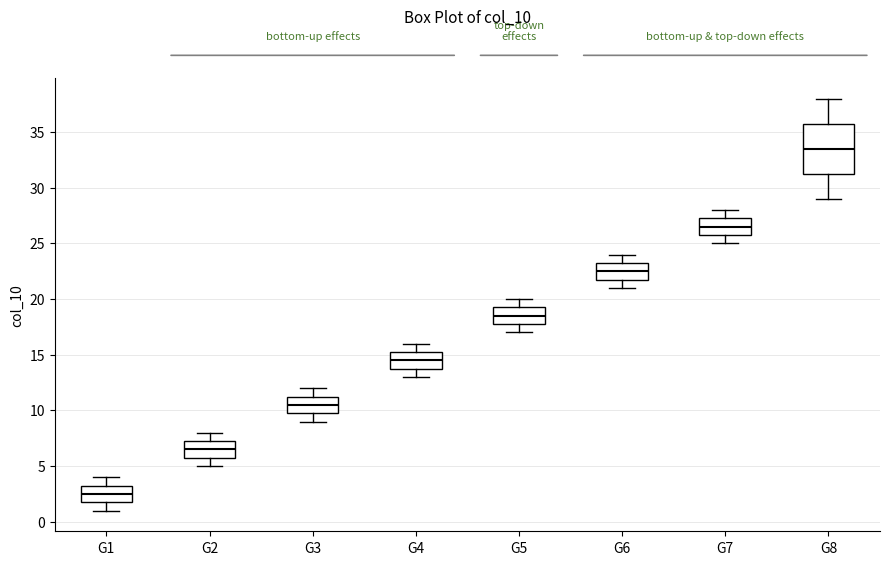

Comparing the boxes themselves (not the whiskers), which one is the tallest?

G8